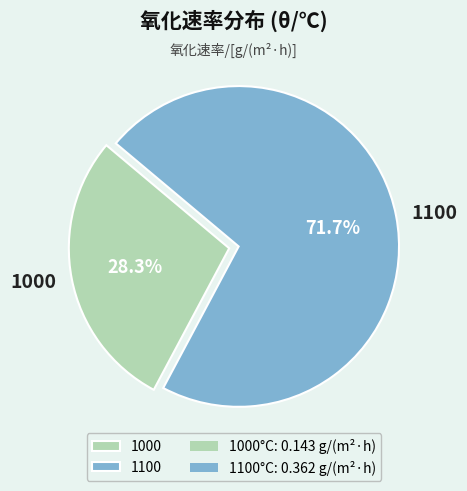

What percentage is the 1000 slice, to the nearest percent?

28%